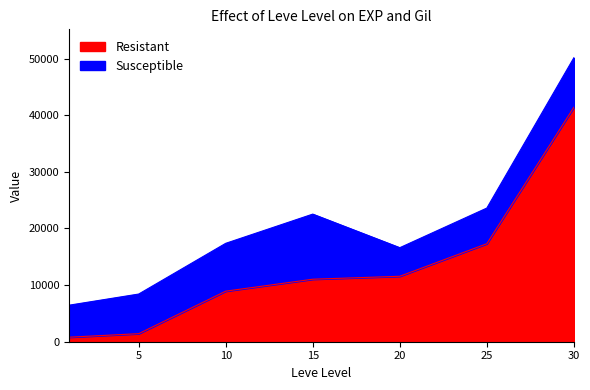

Reading left to right, what are all the values shown in this chart?

800	1420	8930	11040	11560	17310	41410